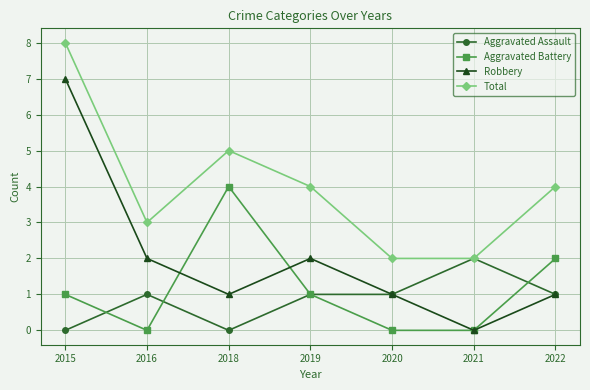

The value of Robbery at 2021 is 0. True or false?

True